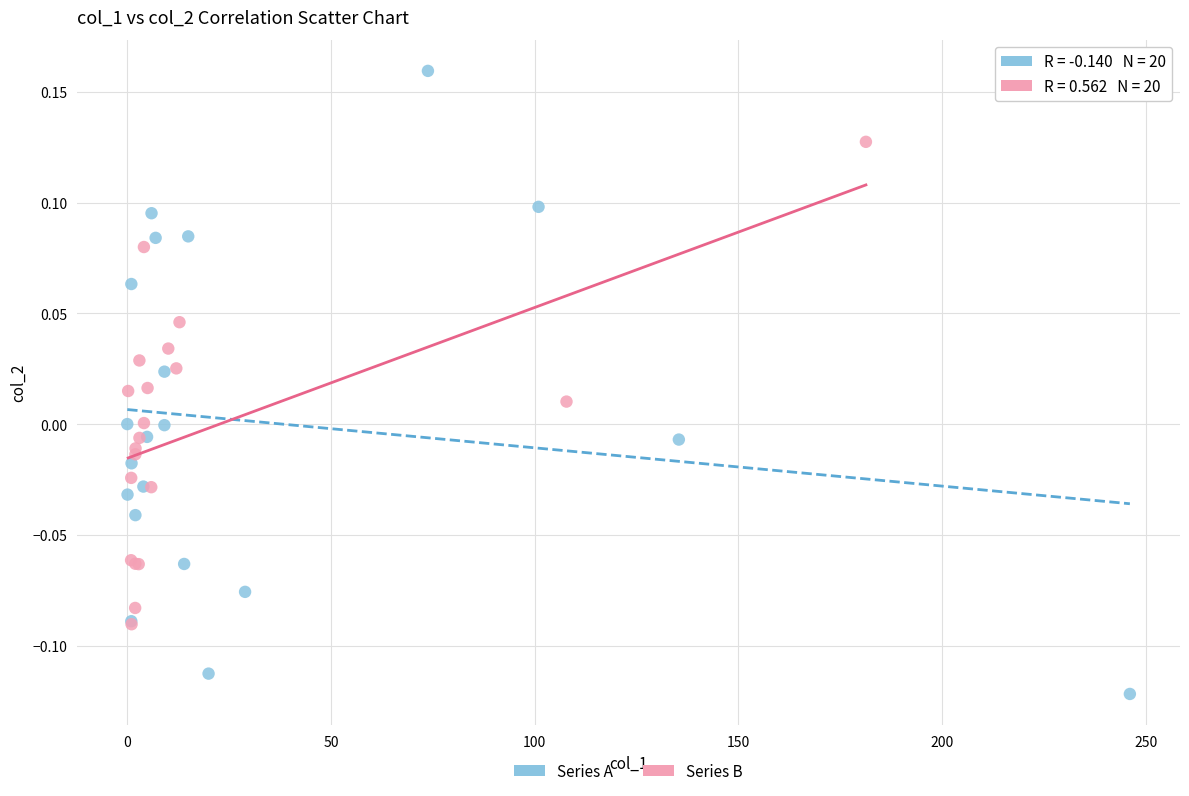

Which series contains the lowest Y value?

Series A